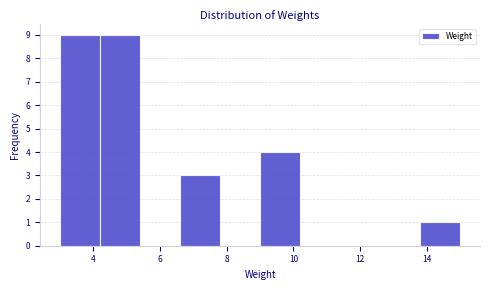

Reading left to right, transcribe this chart: for each bar, give the range it covers on the x-axis and its height. The values are not printed on the chart, so give them approximately, as read against the axis.

3.0 to 4.2: 9
4.2 to 5.4: 9
5.4 to 6.6: 0
6.6 to 7.8: 3
7.8 to 9.0: 0
9.0 to 10.2: 4
10.2 to 11.4: 0
11.4 to 12.6: 0
12.6 to 13.8: 0
13.8 to 15.0: 1